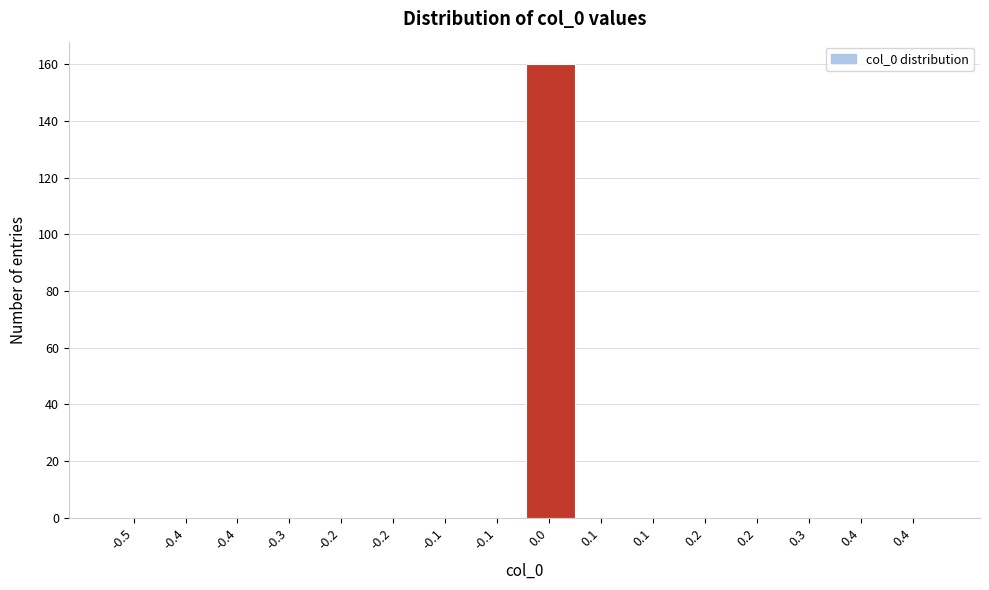

Count the number of data series in this chart.

1